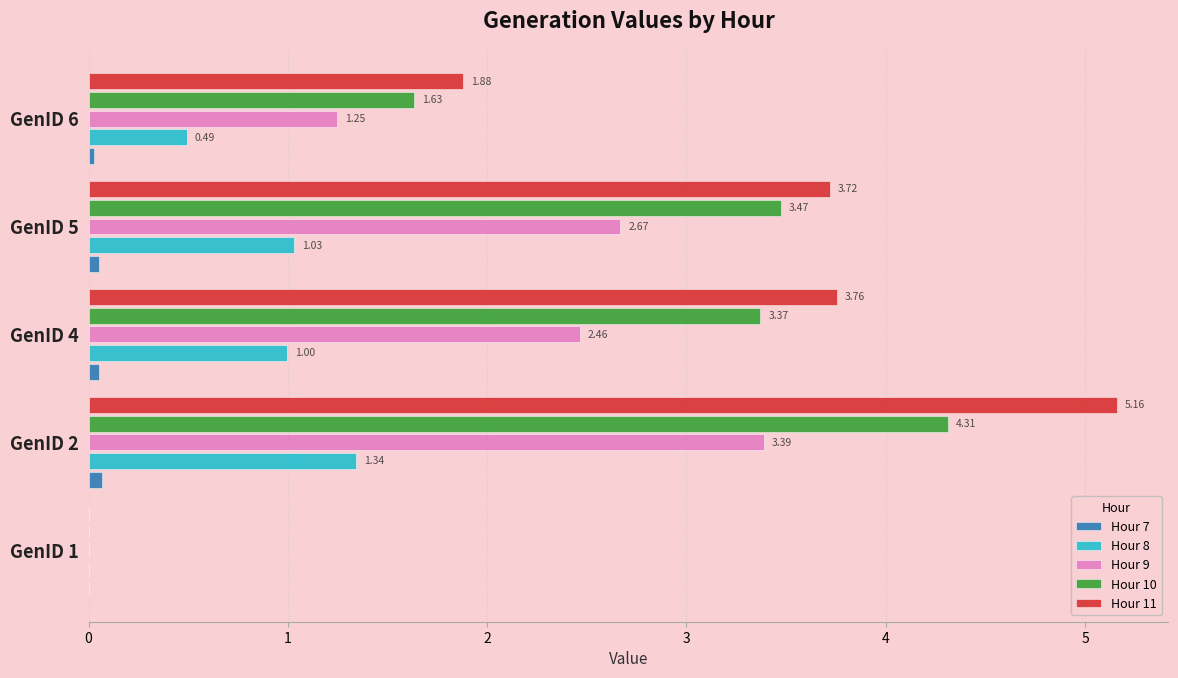

What is the sum of the Hour 8 values at GenID 6 and GenID 4?

1.5